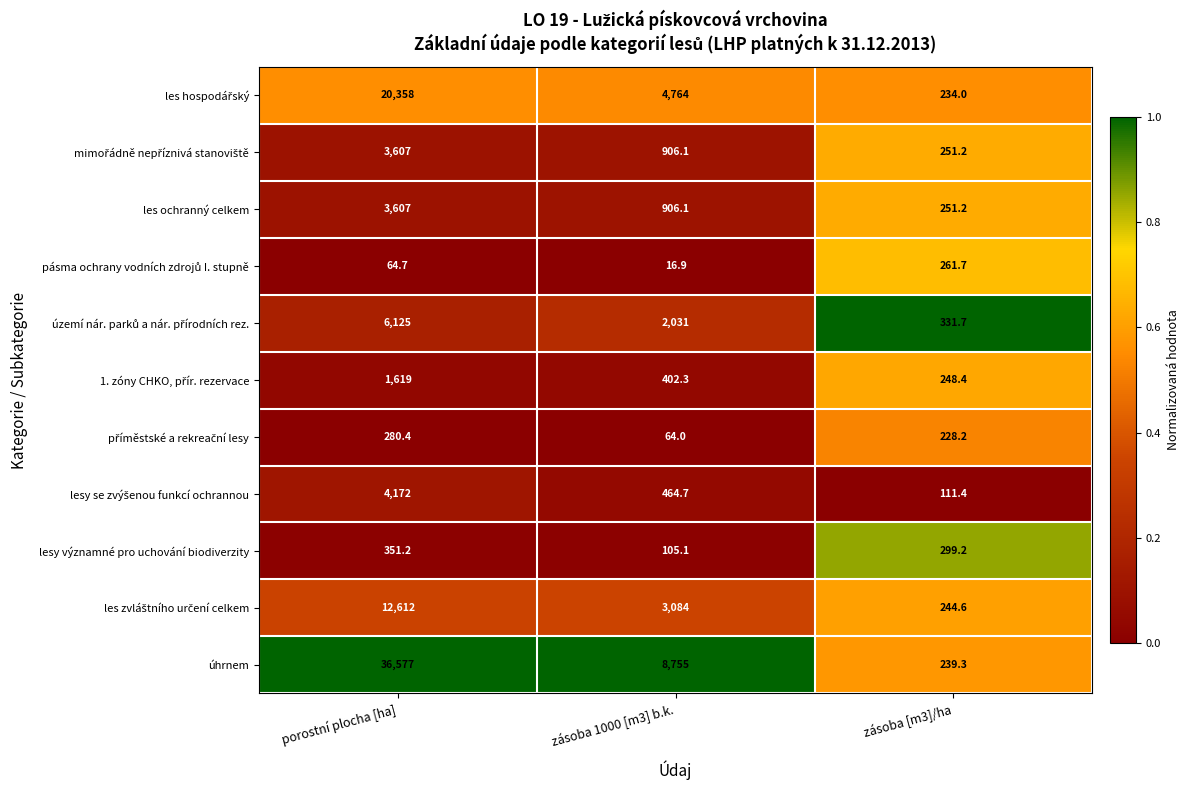

What is the sum of all úhrnem values?

45571.3